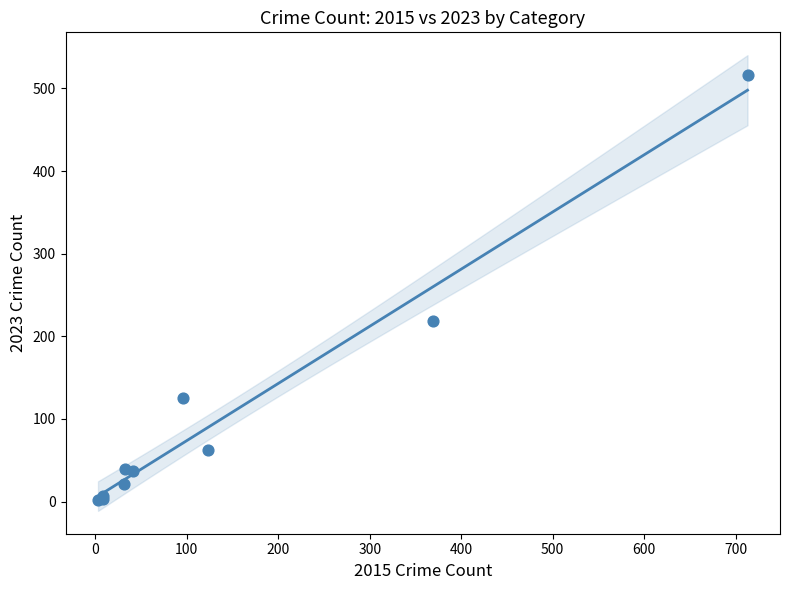

What Y value in the scatter plot is closest to 259?

219